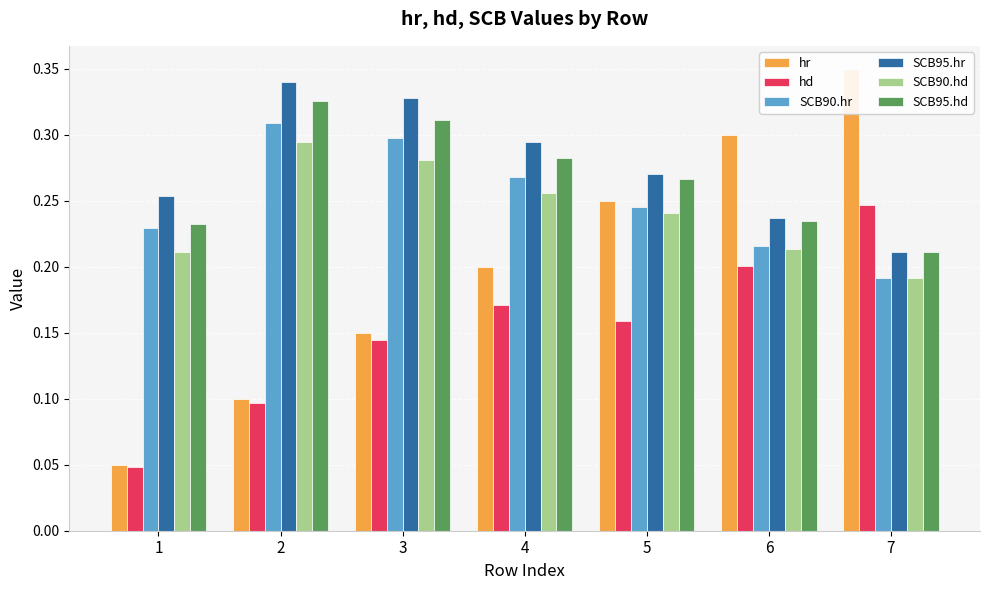

What is the difference between the highest and lowest values at 1?

0.2